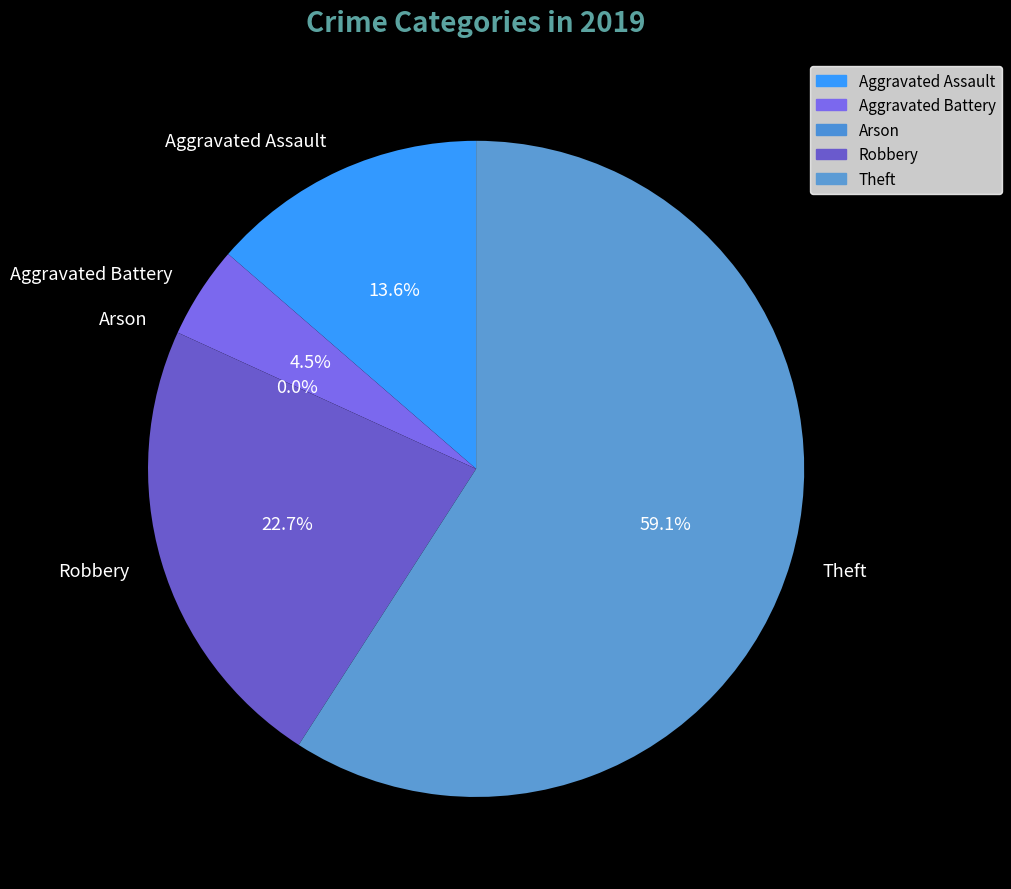

What percentage do Arson and Robbery together represent?

22.7%